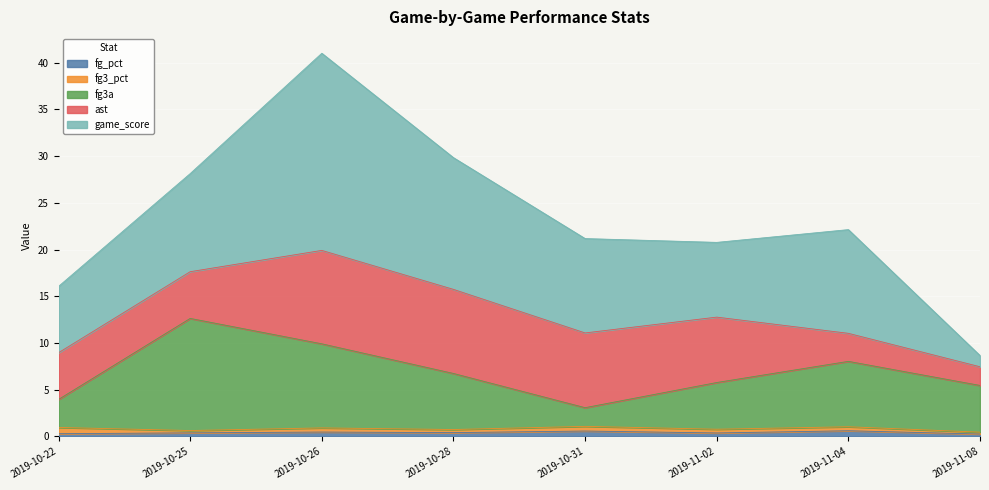

How many data points in game_score are above 10?

5